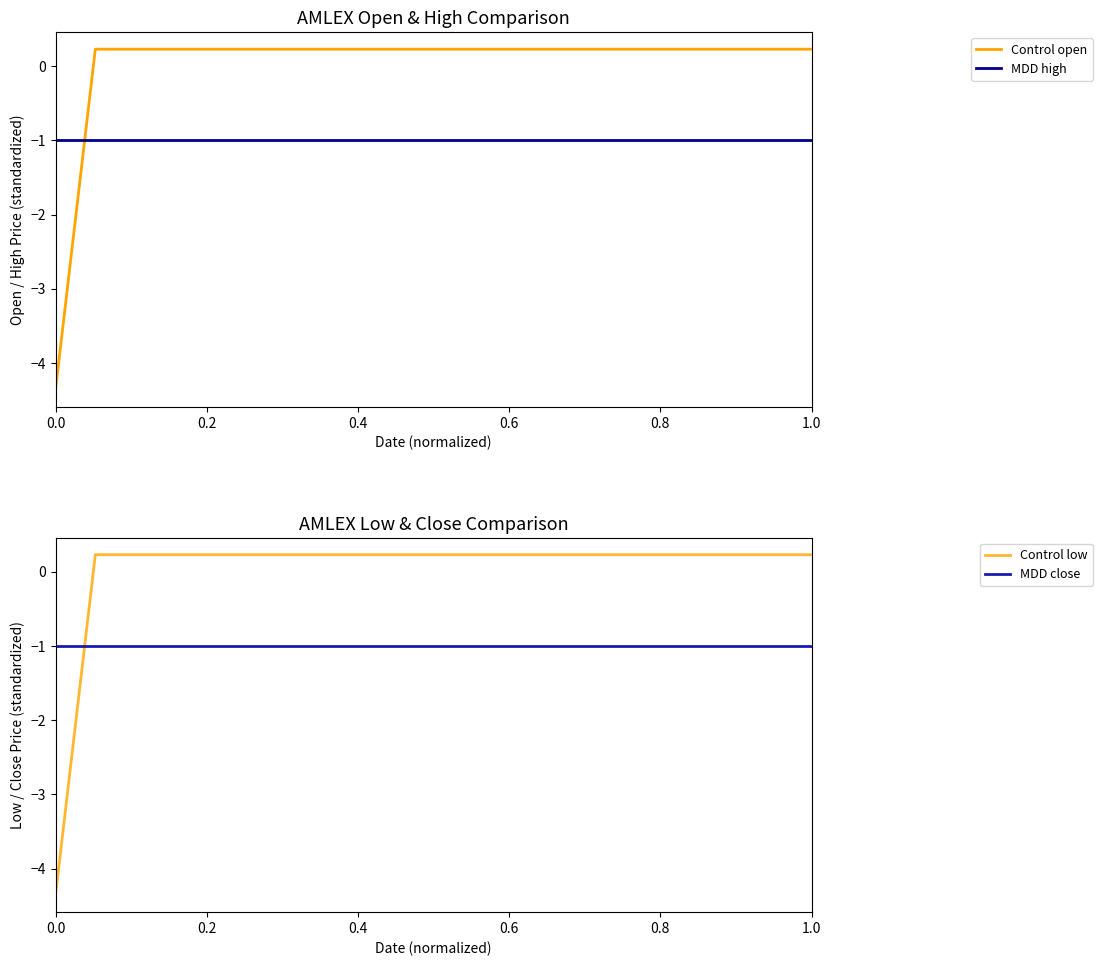

How many values in the Control open series exceed 0?

19